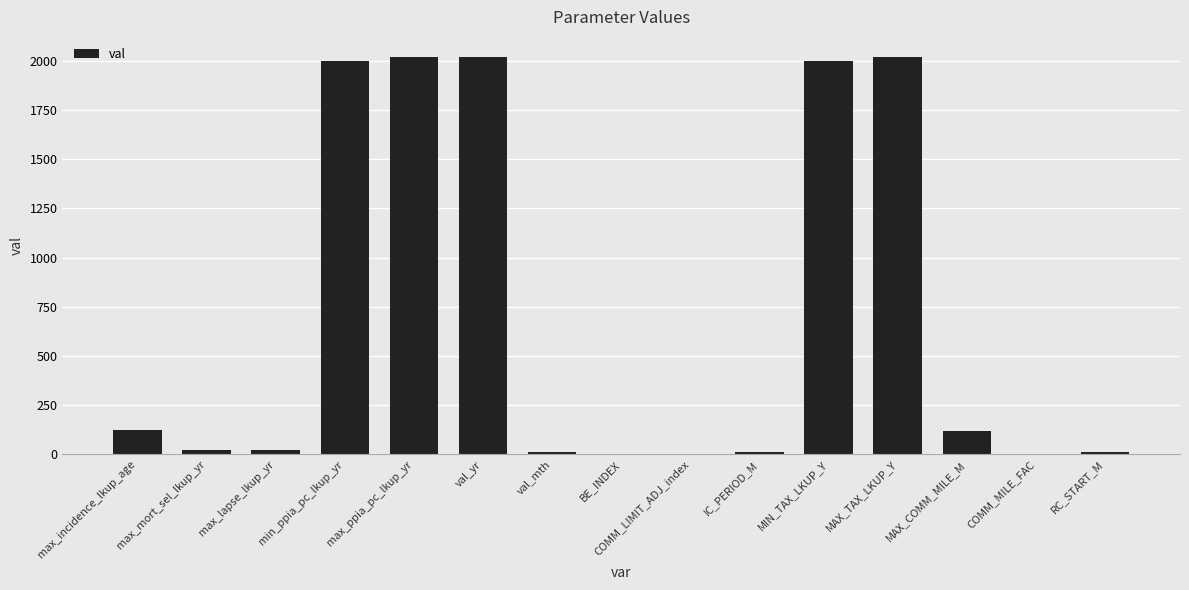

What is the approximate value at min_ppia_pc_lkup_yr?

1998.0